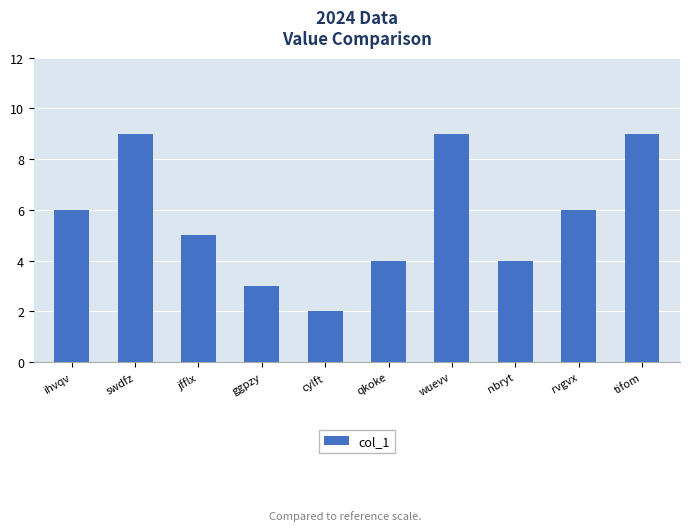

What is the difference between the maximum and minimum values?

7